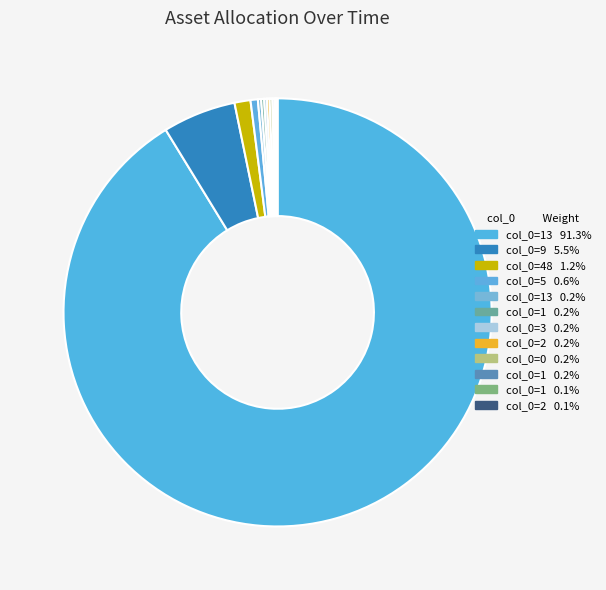

What is the largest slice in the pie chart?

13